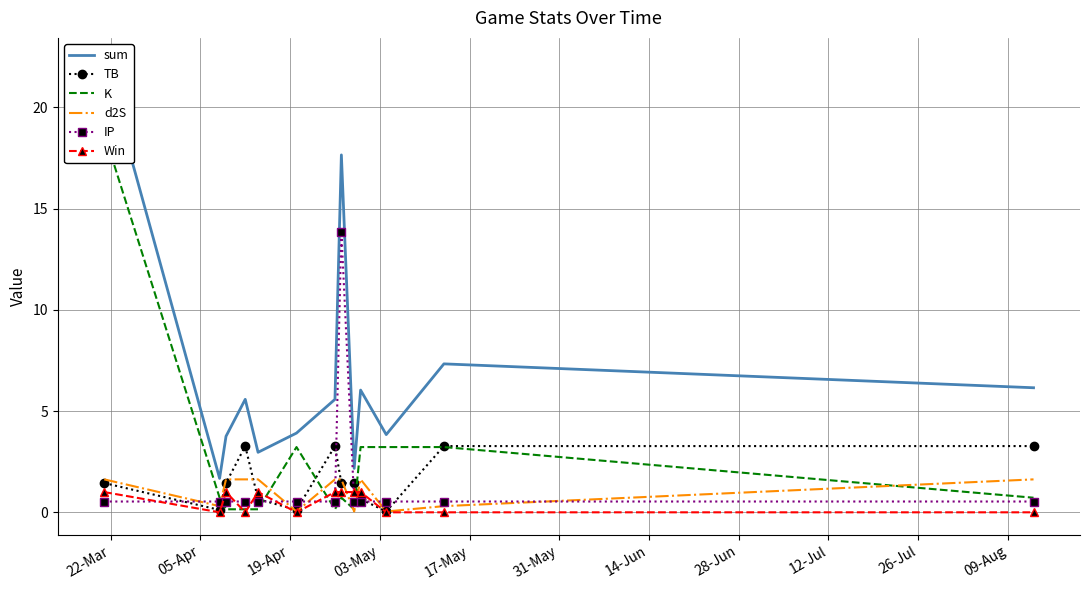

What is the maximum value for Win?

1.0